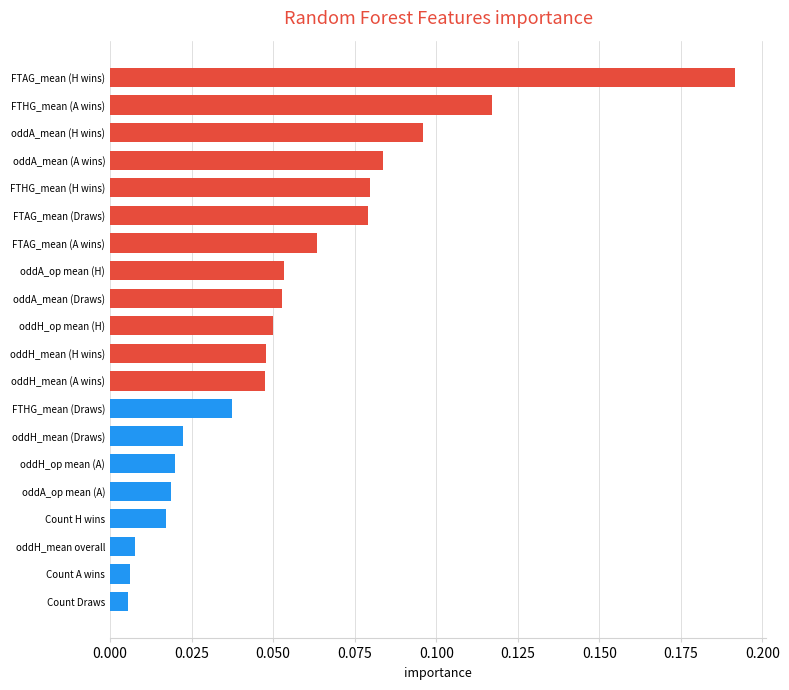

The chart shows a value of 0.3 at FTAG_mean (H wins). True or false?

False